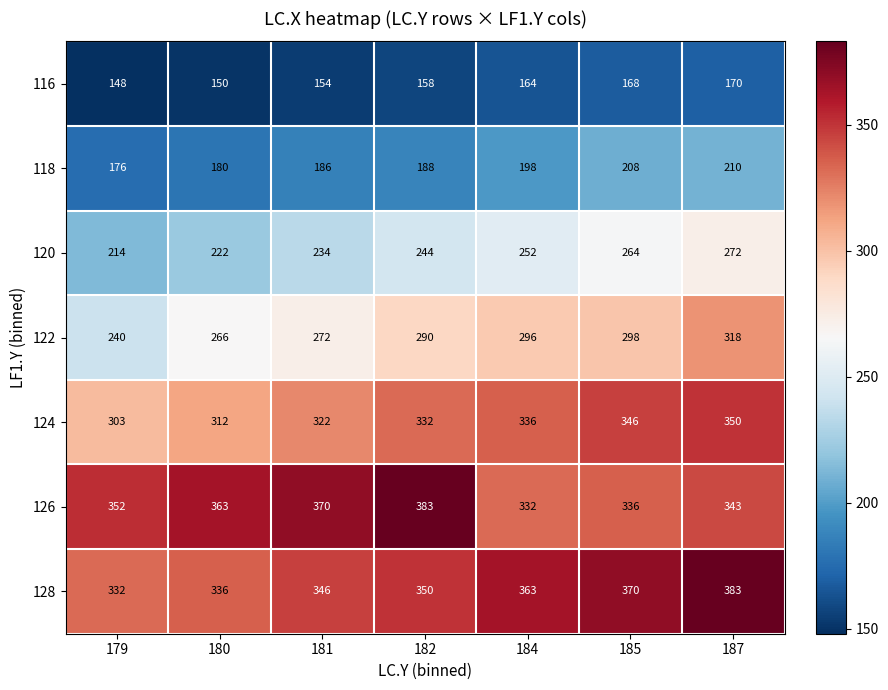

How many values in the 124 series are below 332?

3